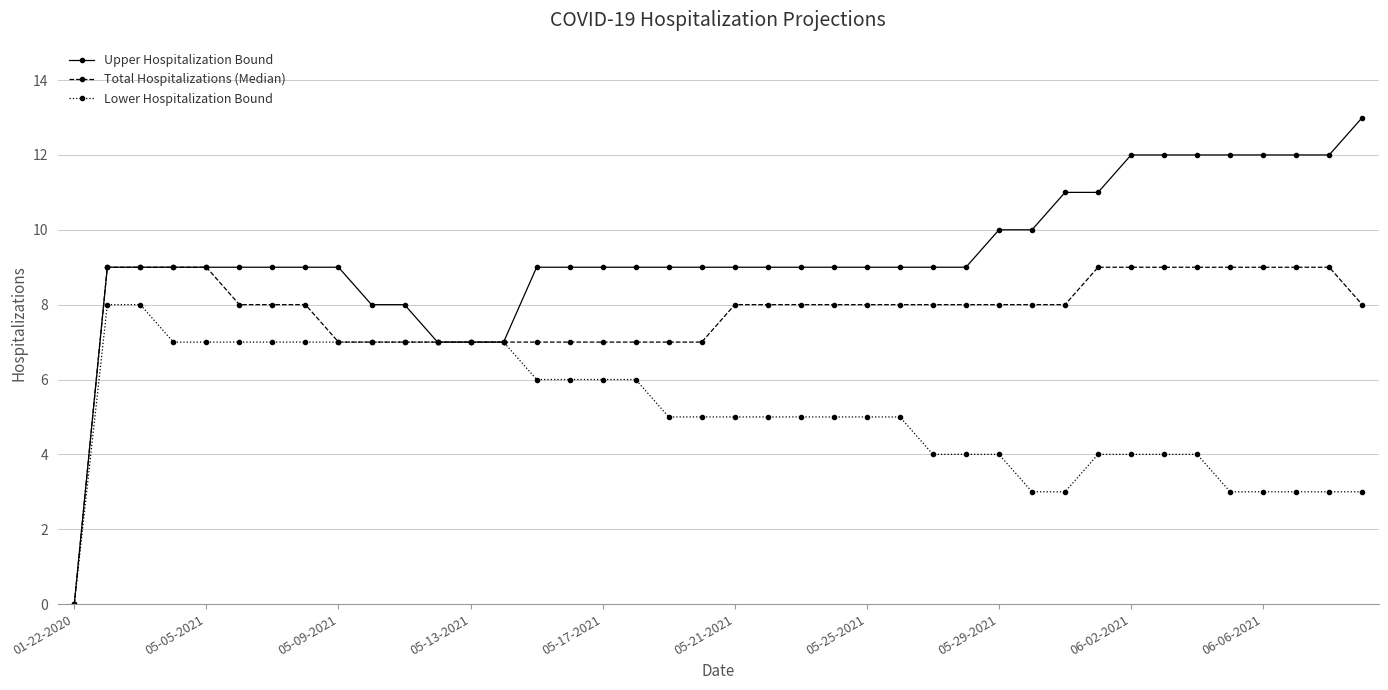

Rank the series by their maximum value, from highest to lowest.

Upper Hospitalization Bound, Total Hospitalizations (Median), Lower Hospitalization Bound